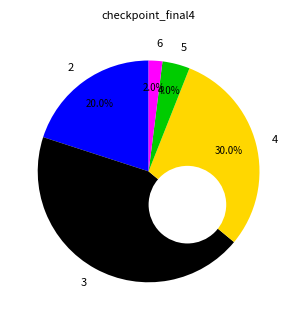

How many slices are in this pie chart?

5